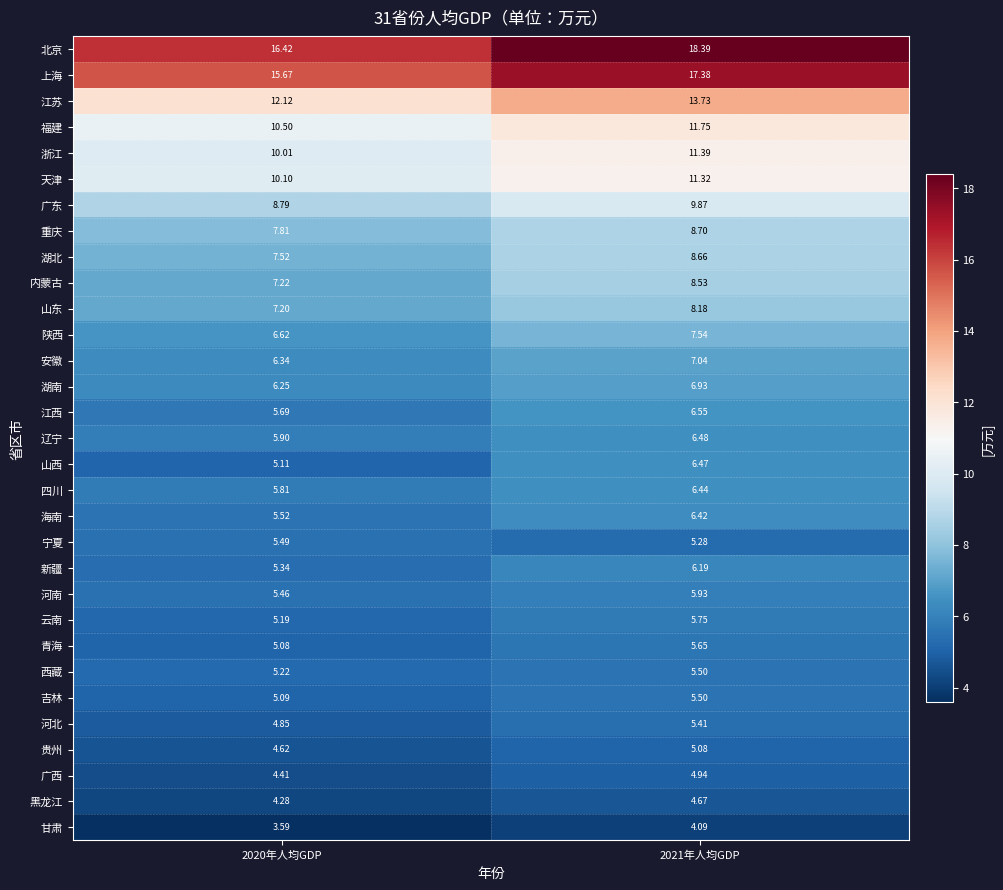

Is the value of 海南 at 2021年人均GDP greater than the value of 天津 at 2020年人均GDP?

No